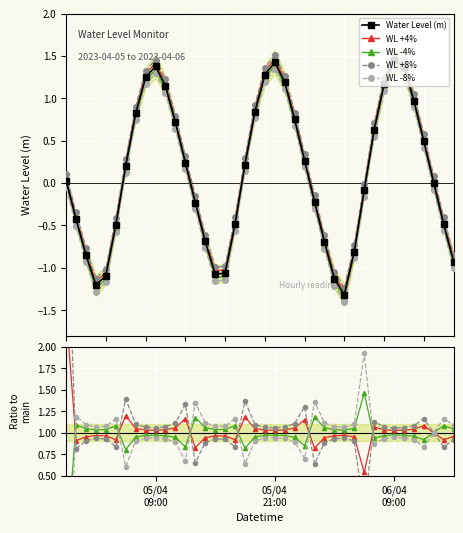

What is the sum of the WL -4% values at 05/04
21:00 and 9?

2.1